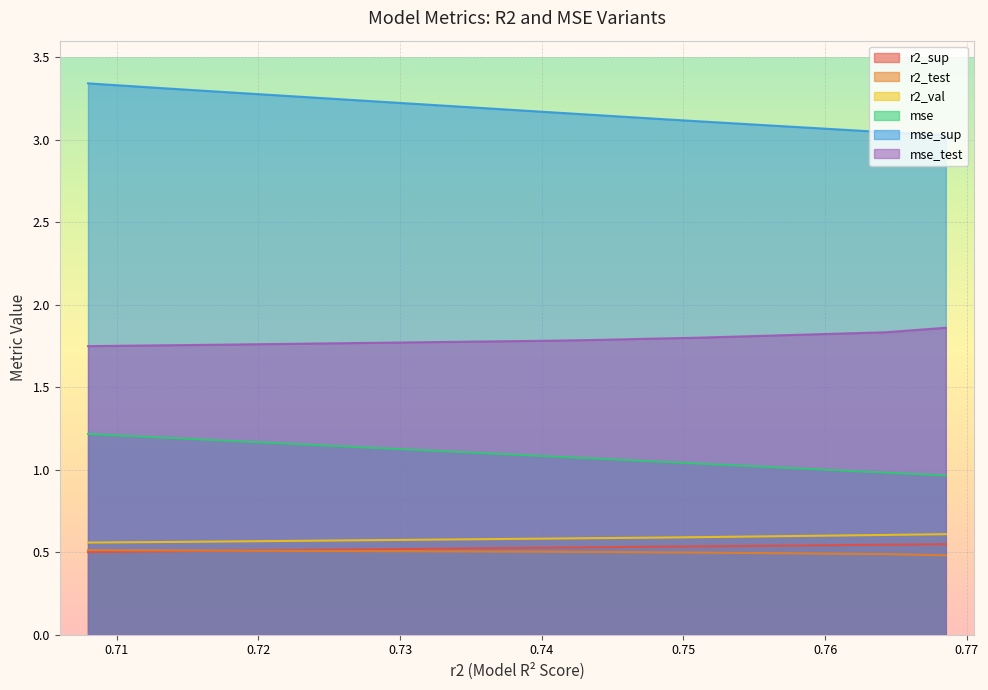

Which series has the largest total across all categories?

mse_sup